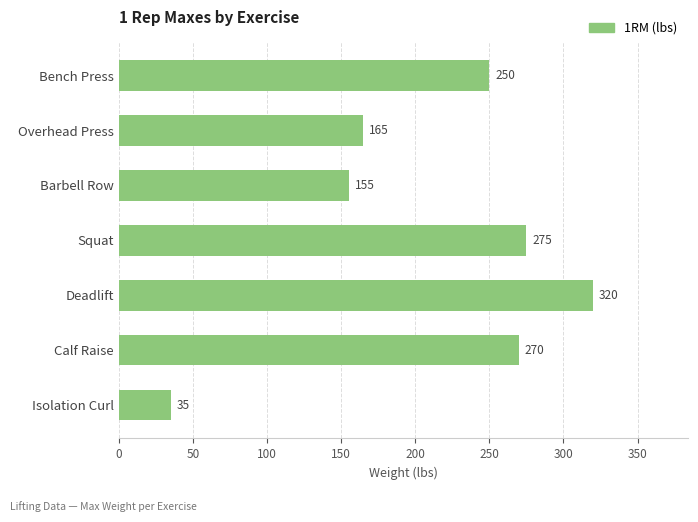

Between Bench Press and Isolation Curl, which is larger?

Bench Press